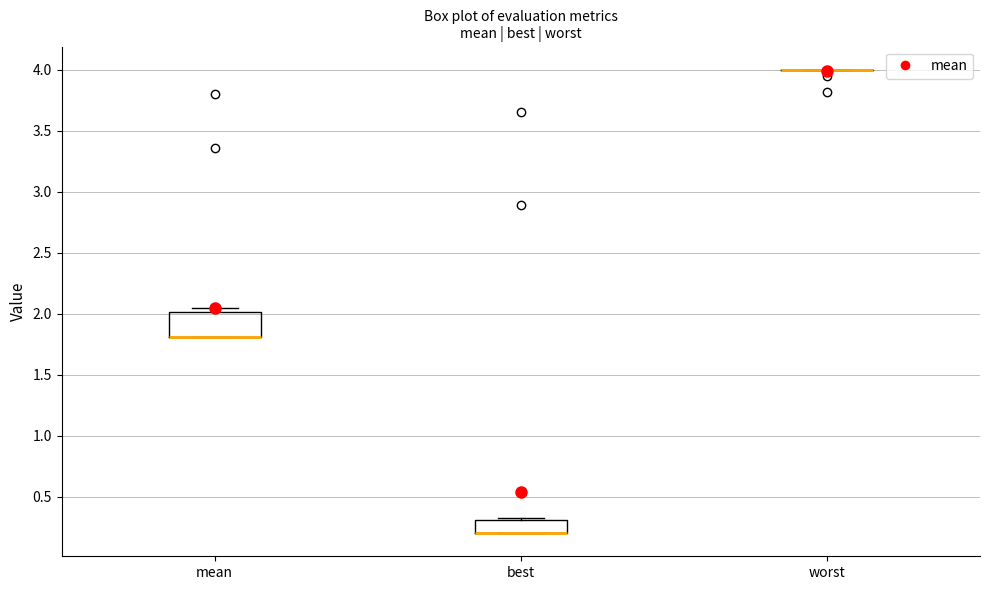

Reading left to right, transcribe this box plot: for each box, give where its median line is, the range the box spans, and where its two whiskers end, as read against the y-axis. The values are not printed on the chart, so give them approximately, as read against the axis.

mean: median 1.80 (drawn on the box's lower edge), box 1.80 to 2.00, whiskers 1.80 to 2.05
best: median 0.20 (drawn on the box's lower edge), box 0.20 to 0.30, whiskers 0.20 to 0.35
worst: box collapsed to a line at 4.00, whiskers 4.00 to 4.00